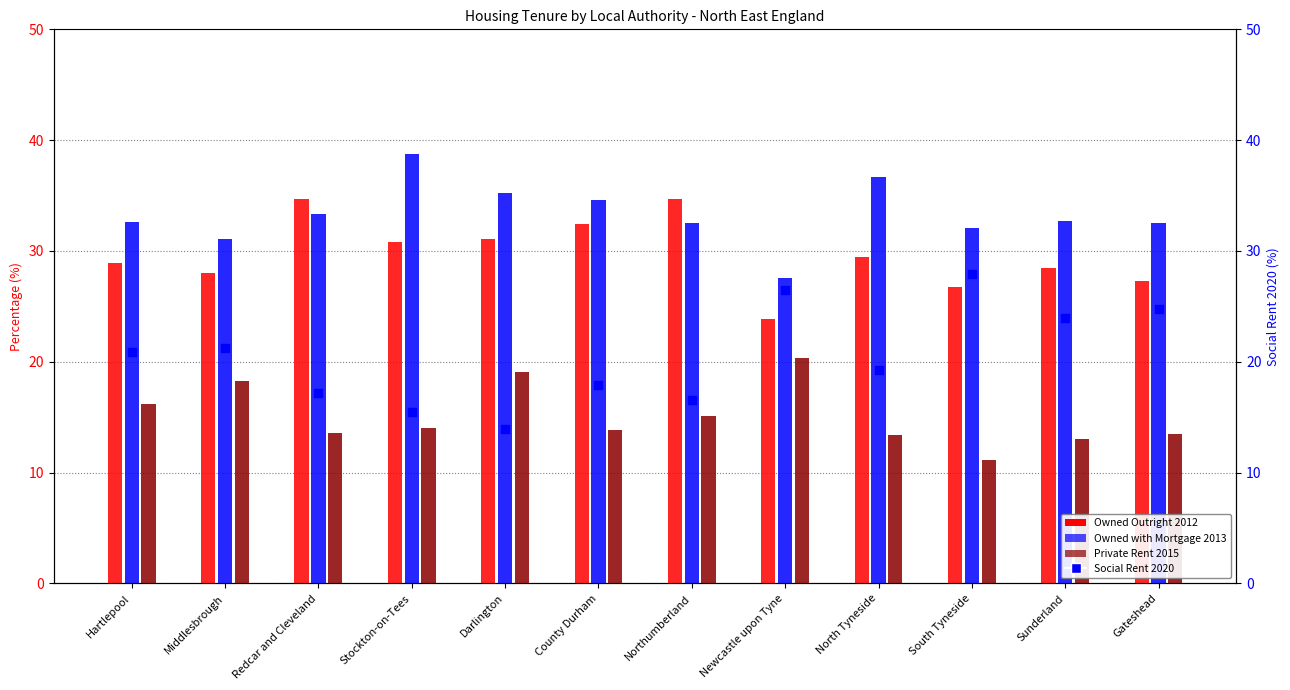

Which series reaches the minimum Y coordinate?

Private Rent (2015)